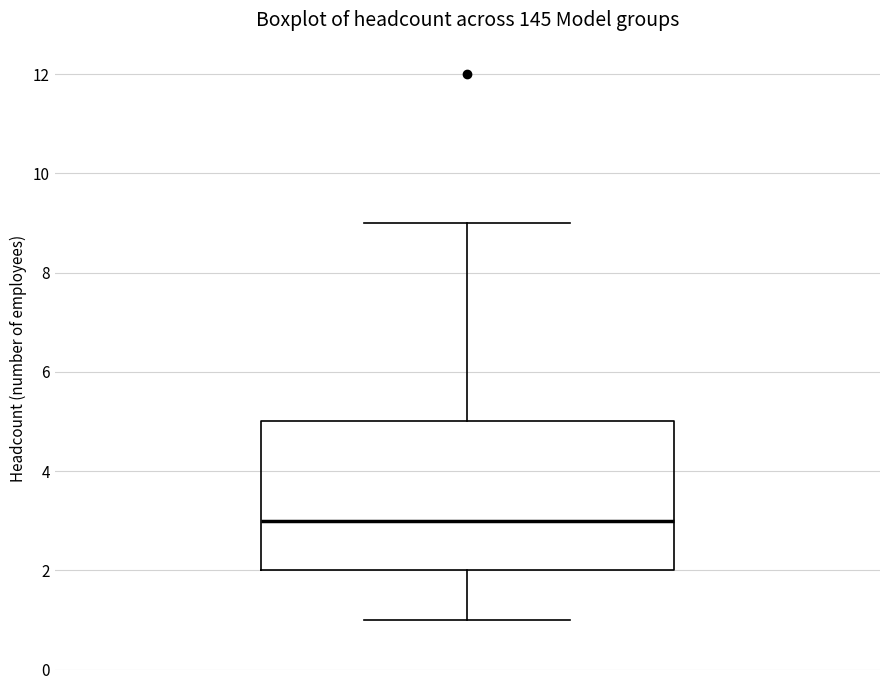

Read this box plot against the y-axis: the position of the median line, the range covered by the box, and the ends of both whiskers. The values are not printed on the chart, so give them approximately, as read against the axis.

median 3, box 2 to 5, whiskers 1 to 9